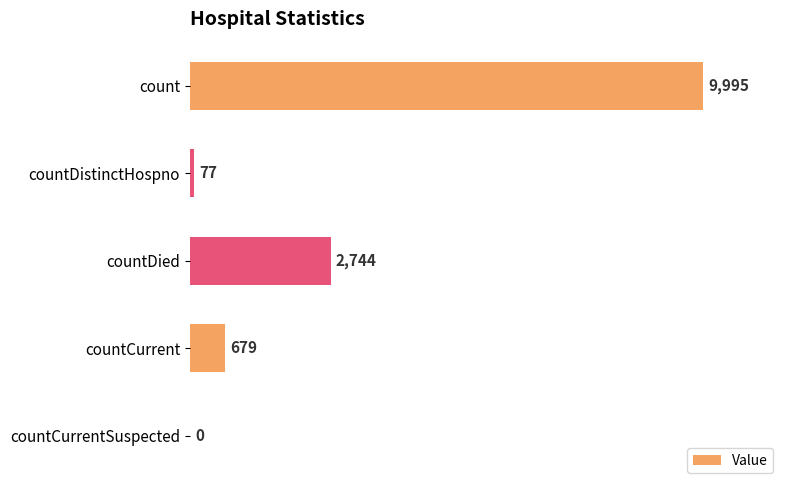

What is the change in value from count to countDied?

-7251